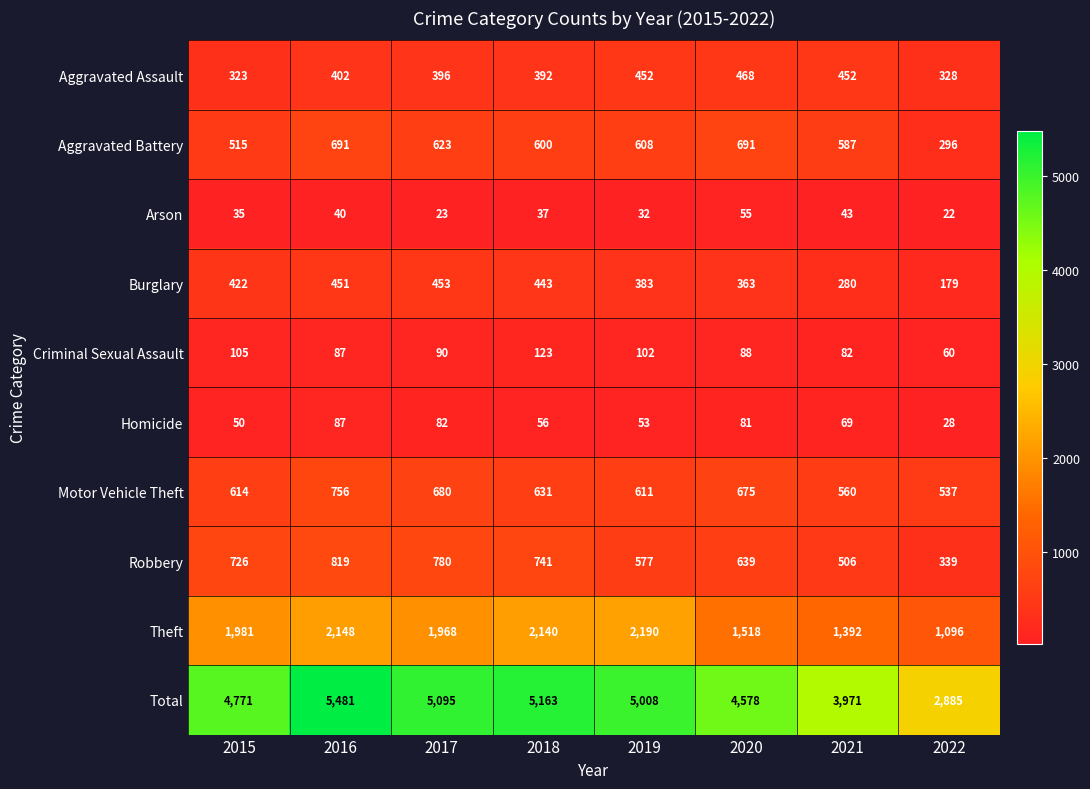

At 2018, list the series in order from smallest to largest.

Arson, Homicide, Criminal Sexual Assault, Aggravated Assault, Burglary, Aggravated Battery, Motor Vehicle Theft, Robbery, Theft, Total